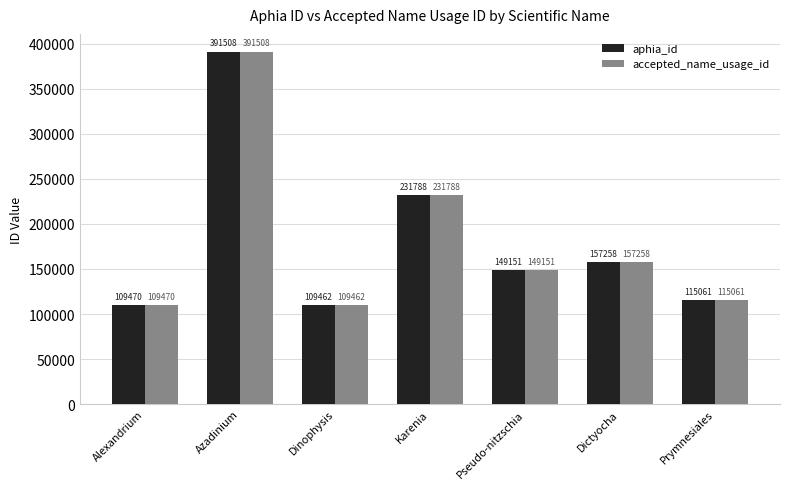

Rank the categories by accepted_name_usage_id value from lowest to highest.

Dinophysis, Alexandrium, Prymnesiales, Pseudo-nitzschia, Dictyocha, Karenia, Azadinium